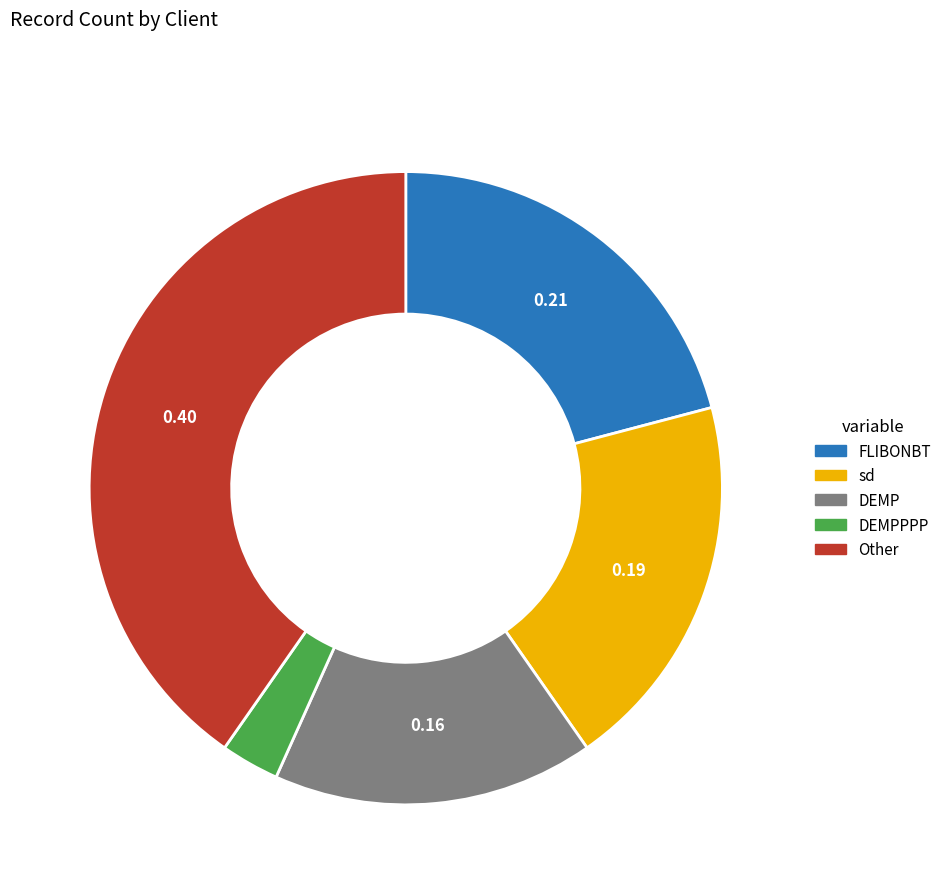

Combined, do FLIBONBT and DEMP account for over 50%?

No